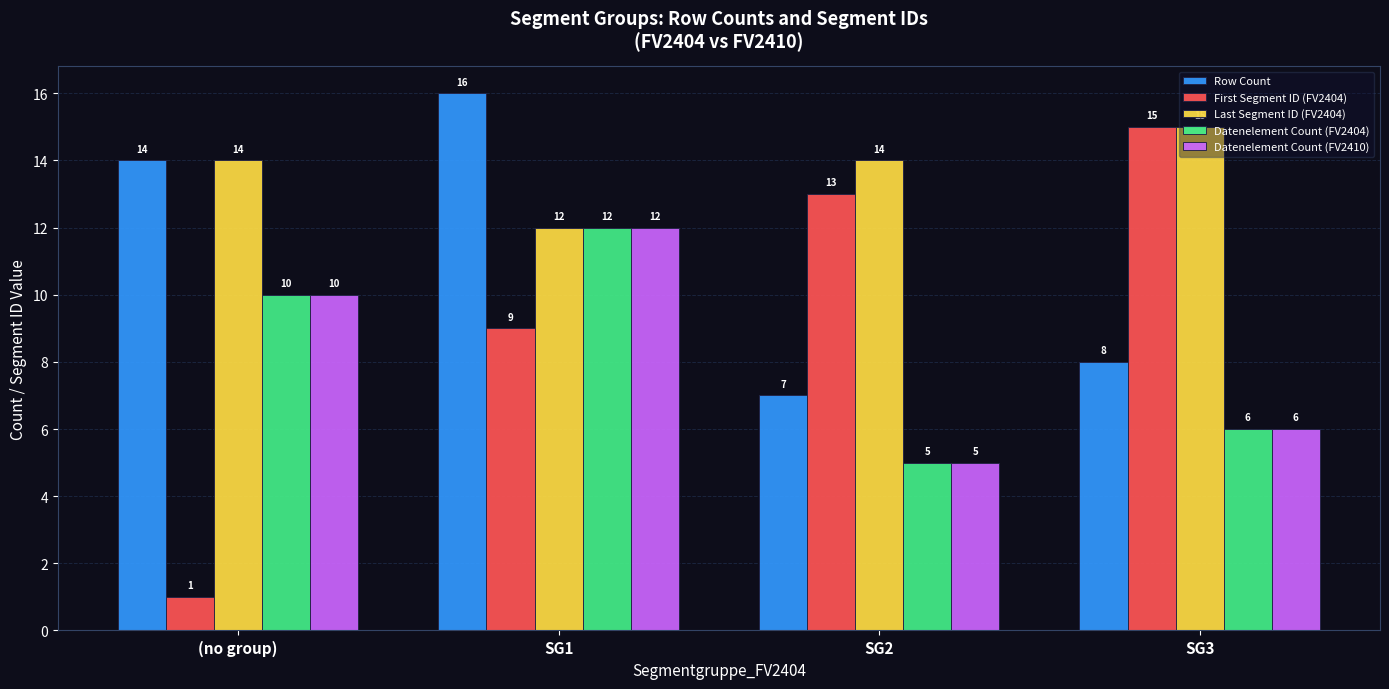

What is the sum of the Datenelement Count (FV2410) values at SG2 and SG3?

11